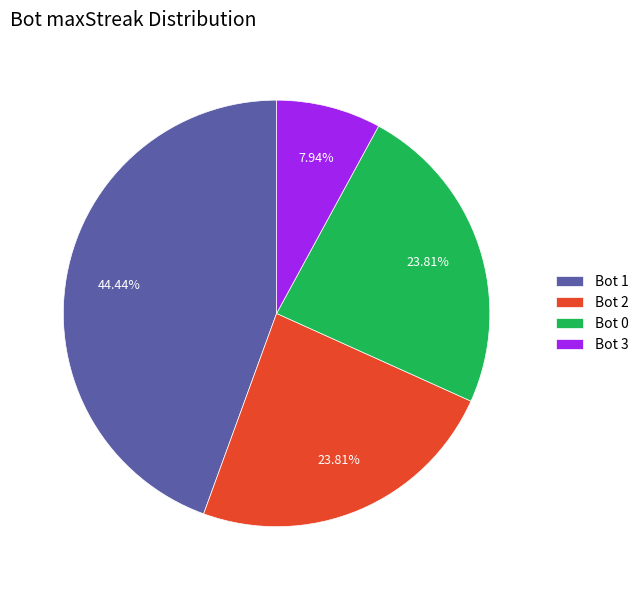

Combined, do Bot 1 and Bot 3 account for over 50%?

Yes